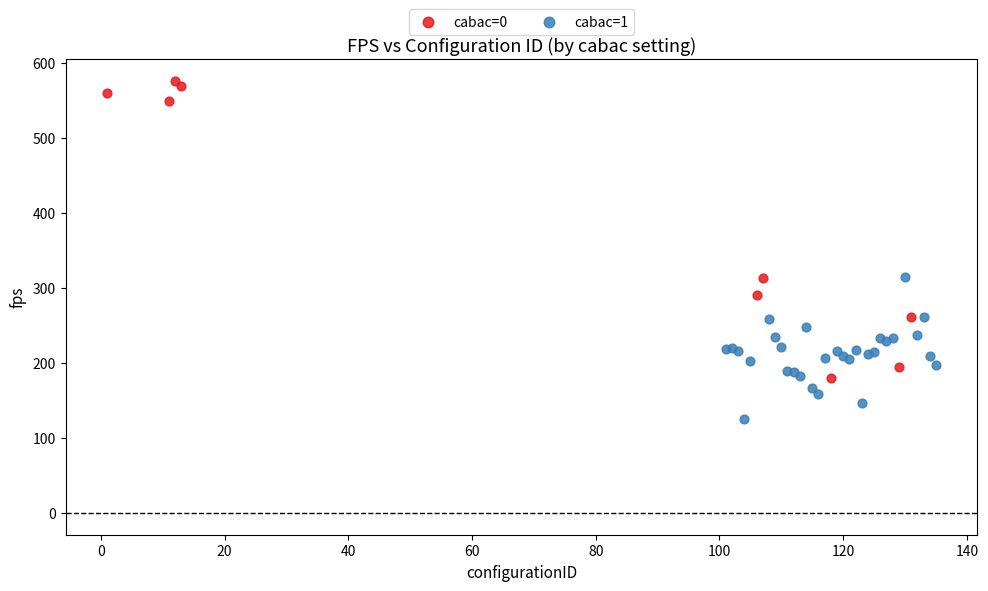

Which series has the widest spread of Y values?

cabac=0